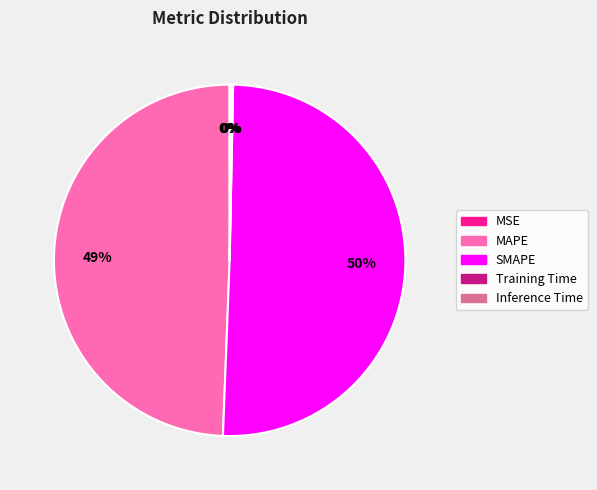

True or false: MAPE accounts for 49% of the total.

True